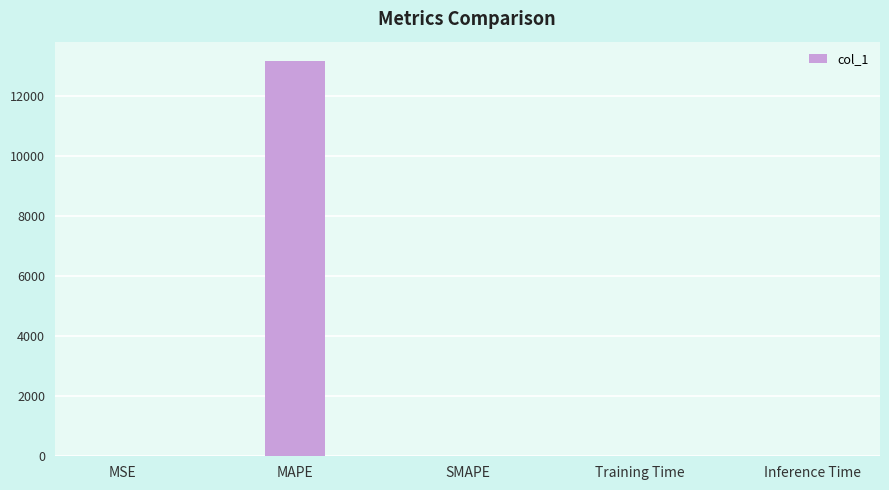

The chart shows a value of 13135.6 at MAPE. True or false?

True